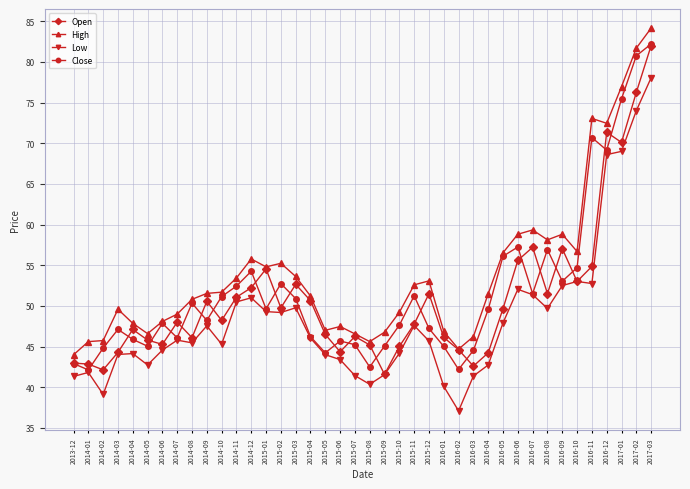

True or false: Open has a value of 88.1 at 2015-03.

False